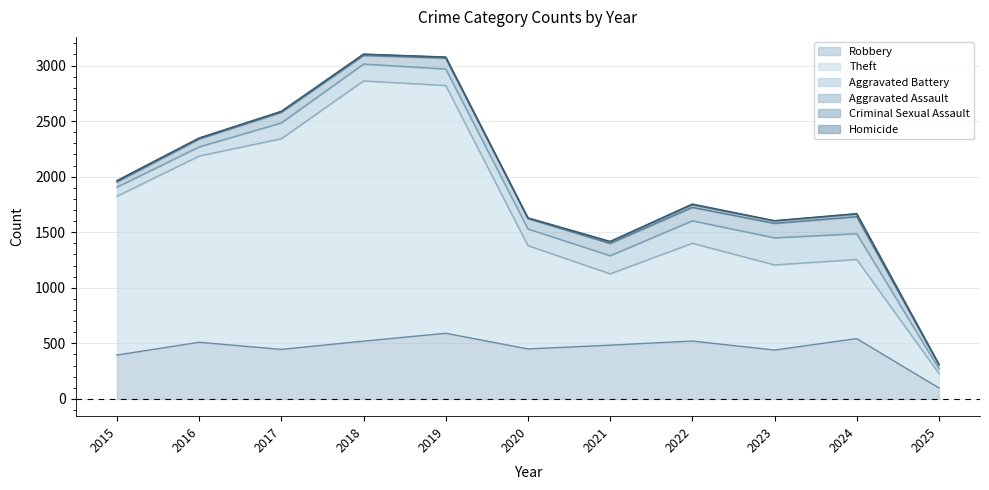

At which label does Robbery first exceed 484?

2016